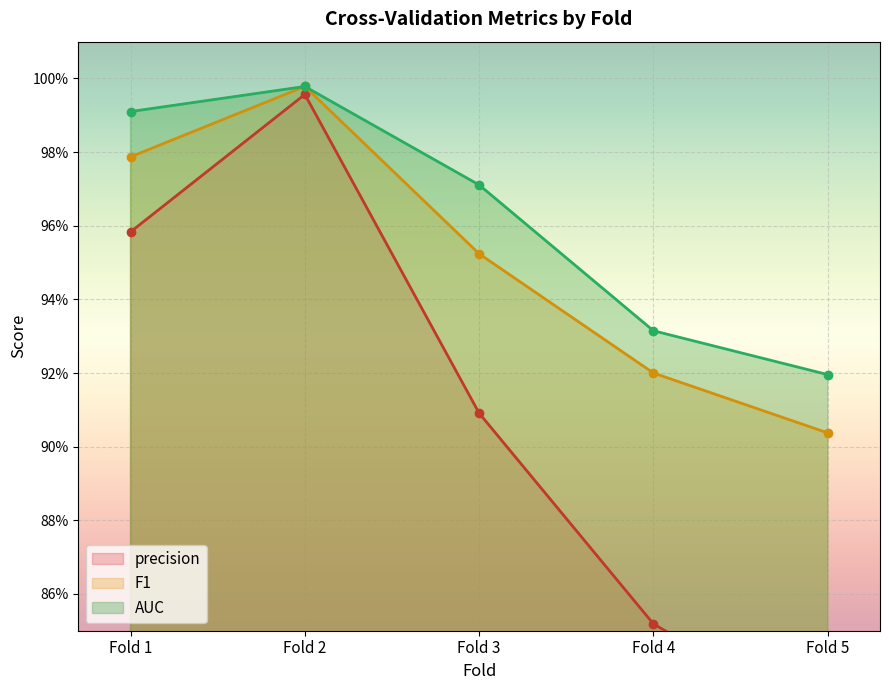

What is the sum of all F1 values?

4.8